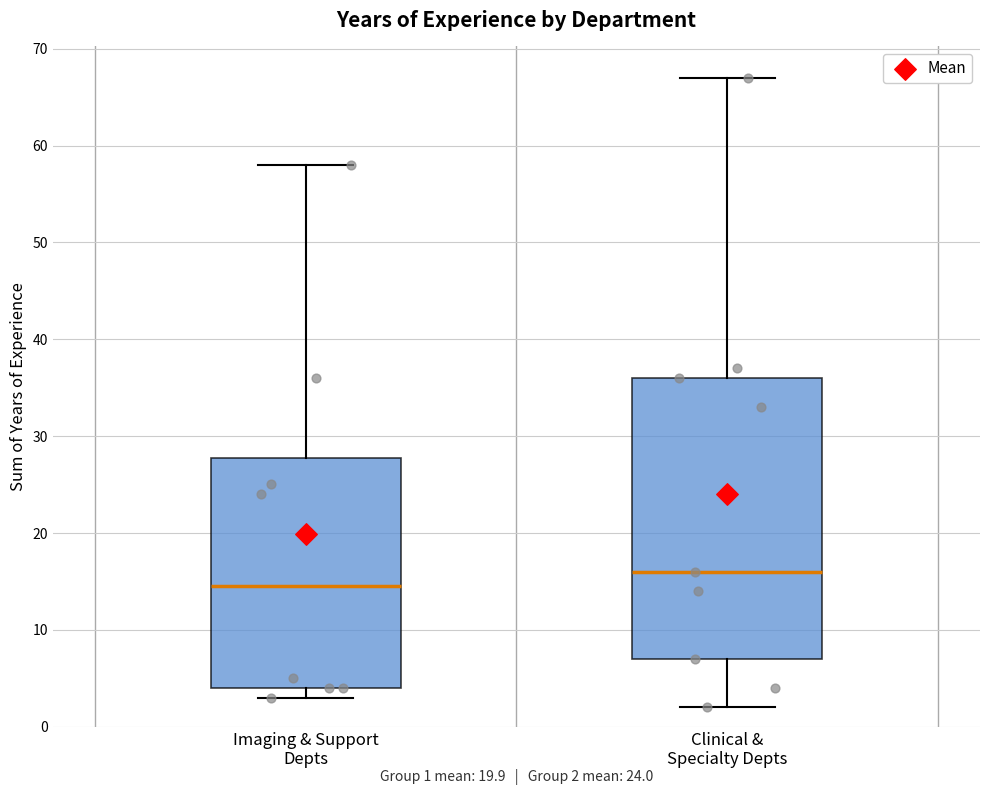

Comparing the boxes themselves (not the whiskers), which one is the tallest?

Clinical & Specialty Depts